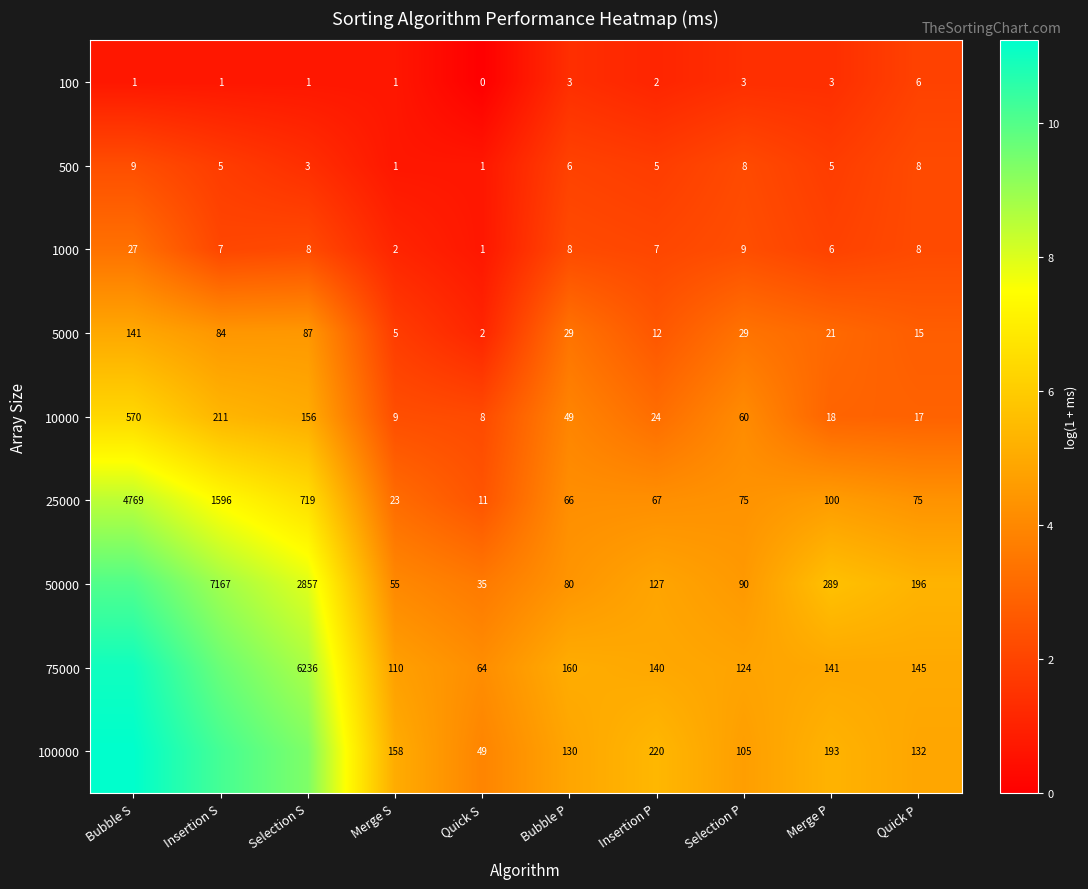

At which label is 5000 closest to 71?

Insertion S